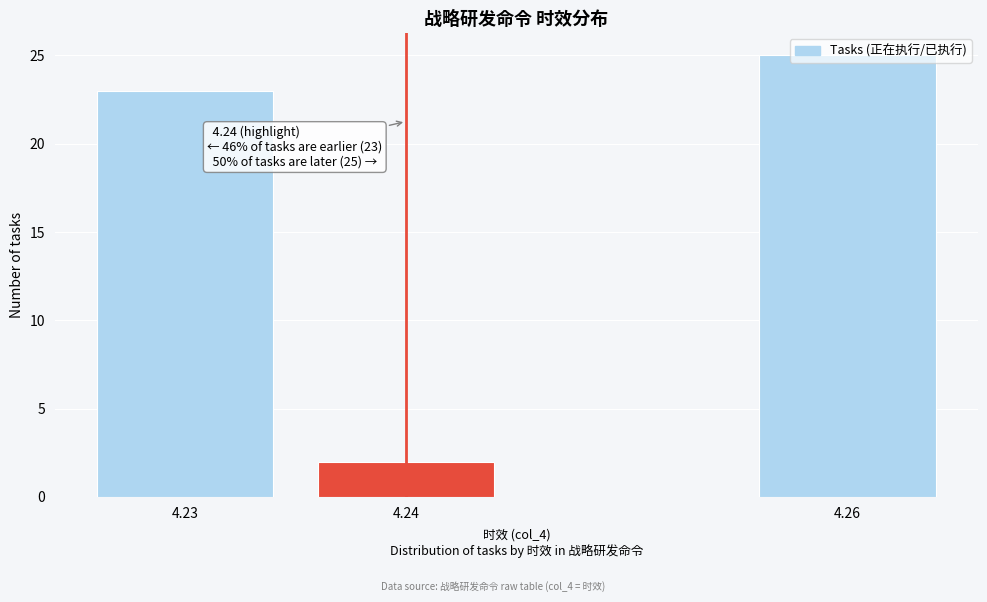

What is the value of the 3rd bar from the left?

25